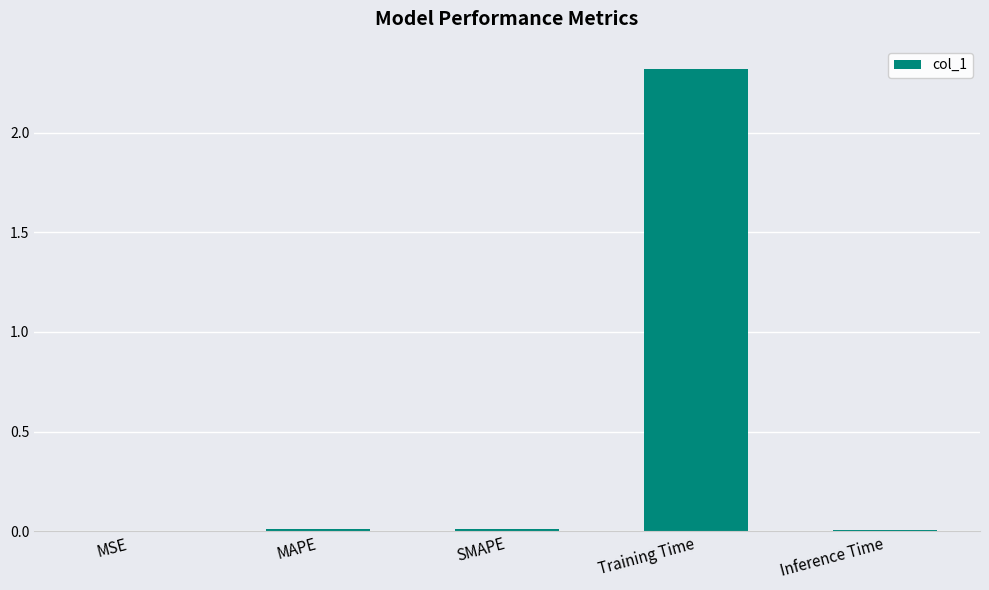

What is the sum of all values?

2.3